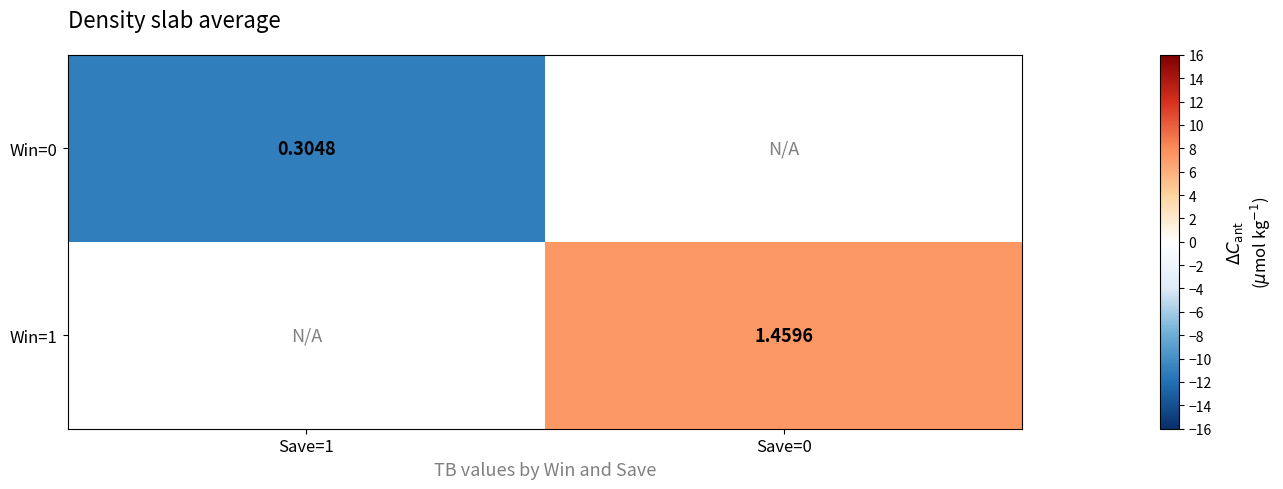

At which label does Win=0 reach its peak?

Save=1